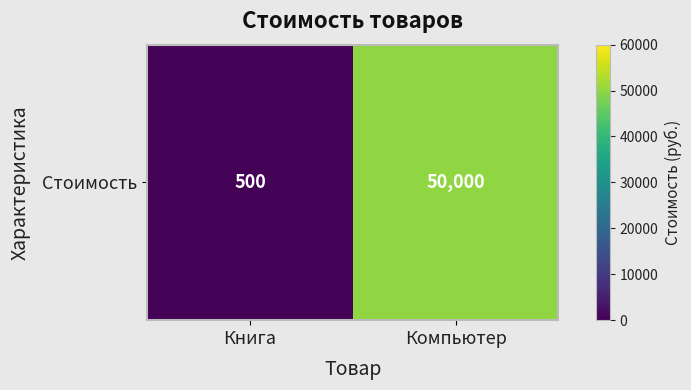

What is the difference between the values at Компьютер and Книга?

49500